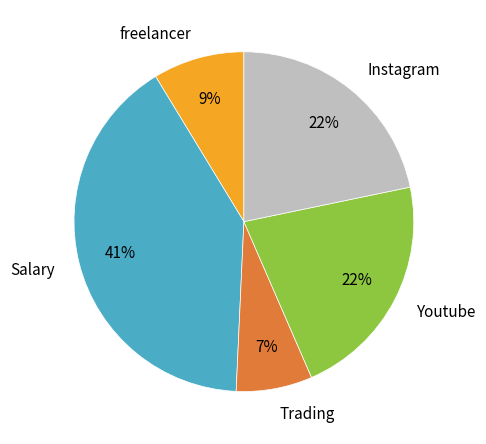

Is it true that Instagram is 22% of the pie?

True